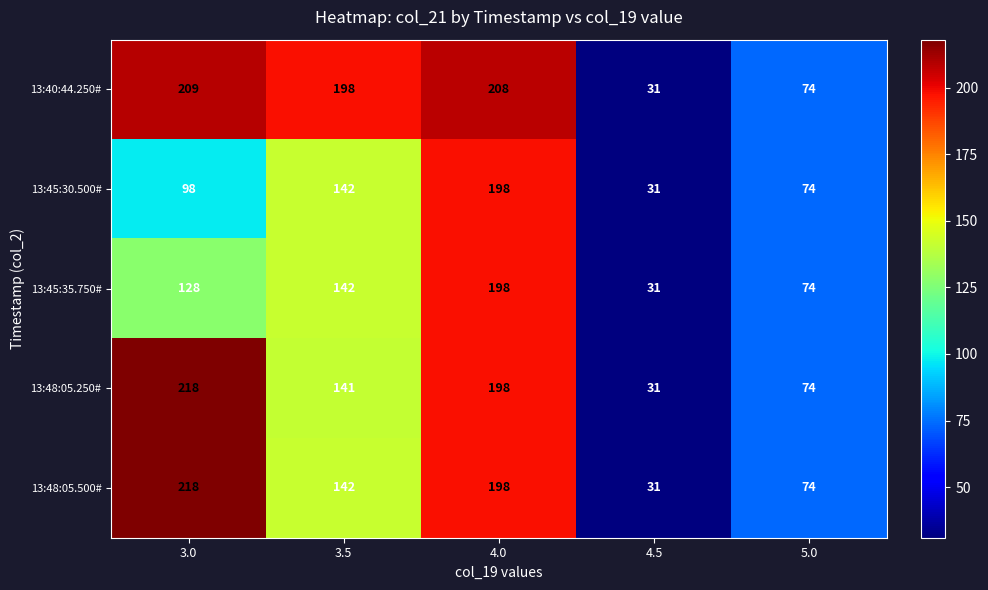

What is the sum of all 13:48:05.250# values?

662